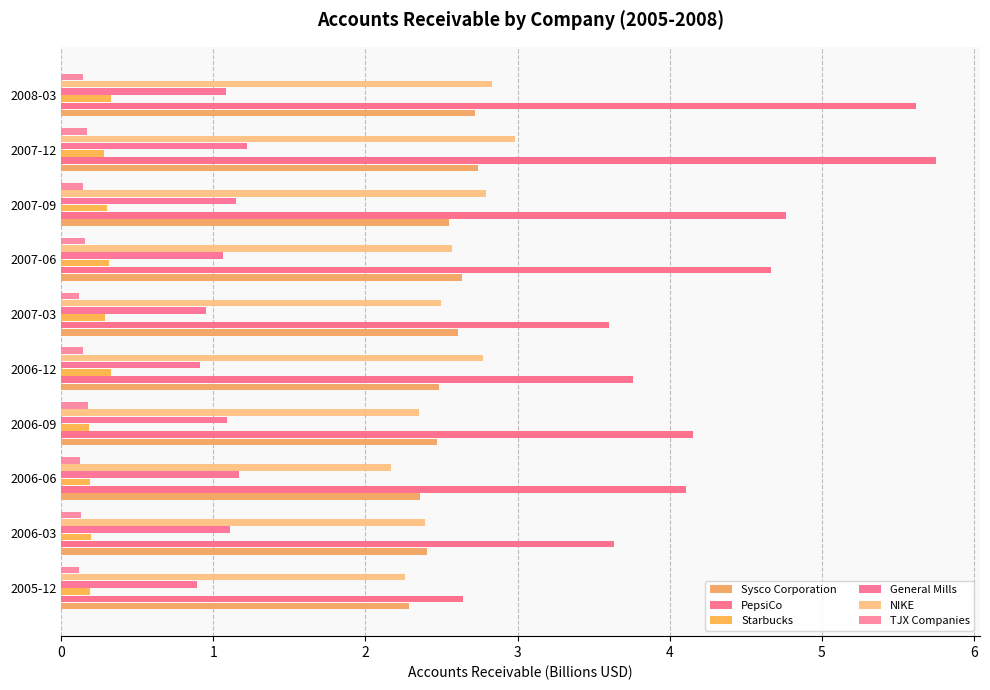

How many categories are shown in the chart?

10